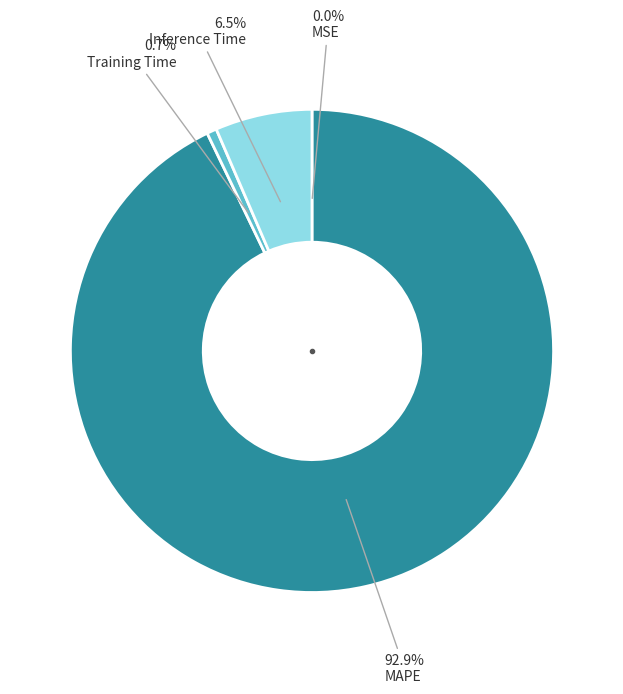

Is there any slice that represents more than half of the pie?

Yes